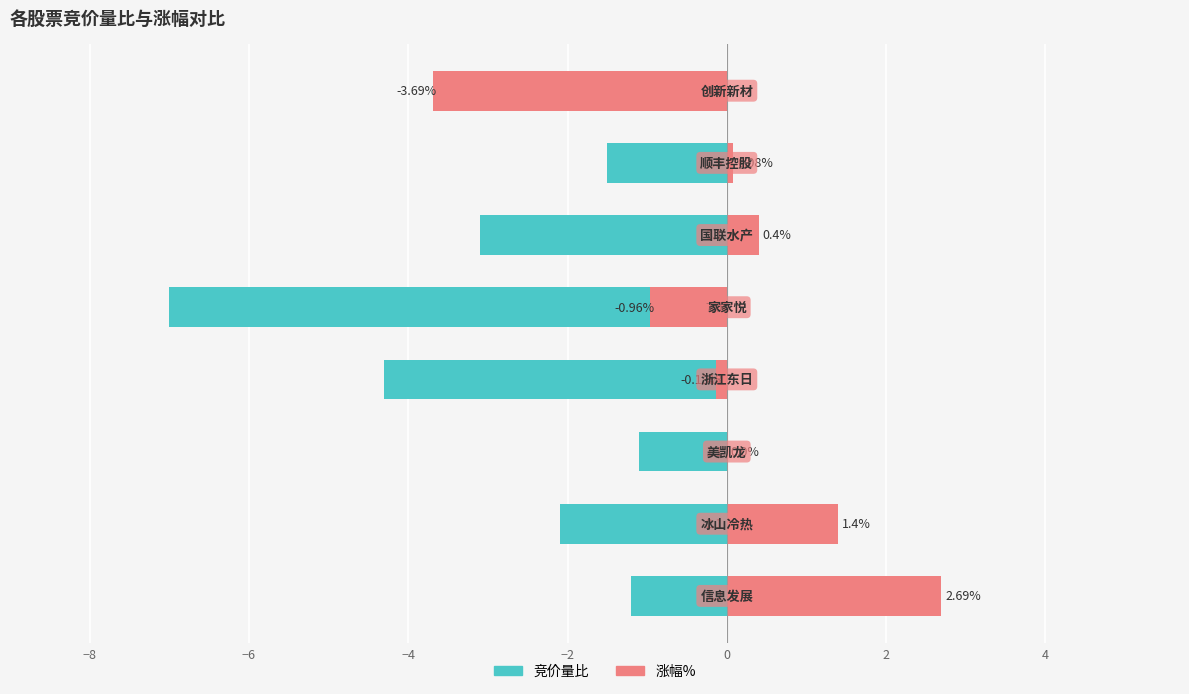

How many bars are there in total?

16